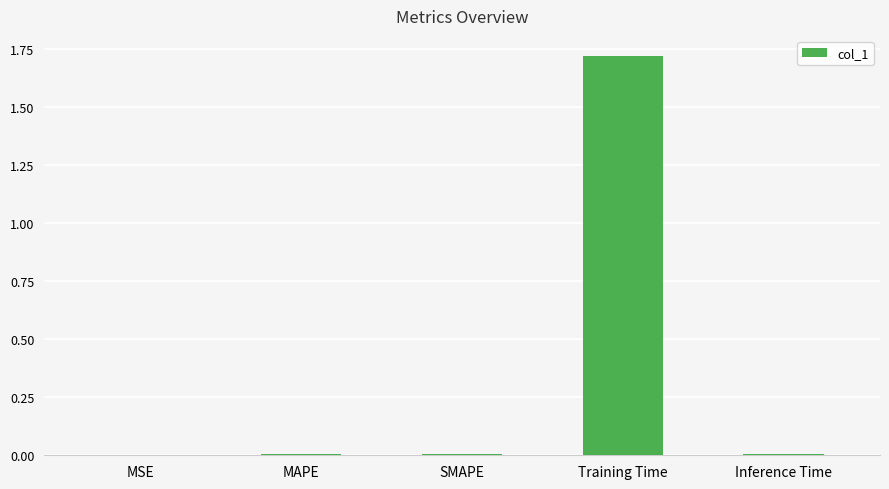

At which category does the chart reach its peak across all series?

Training Time